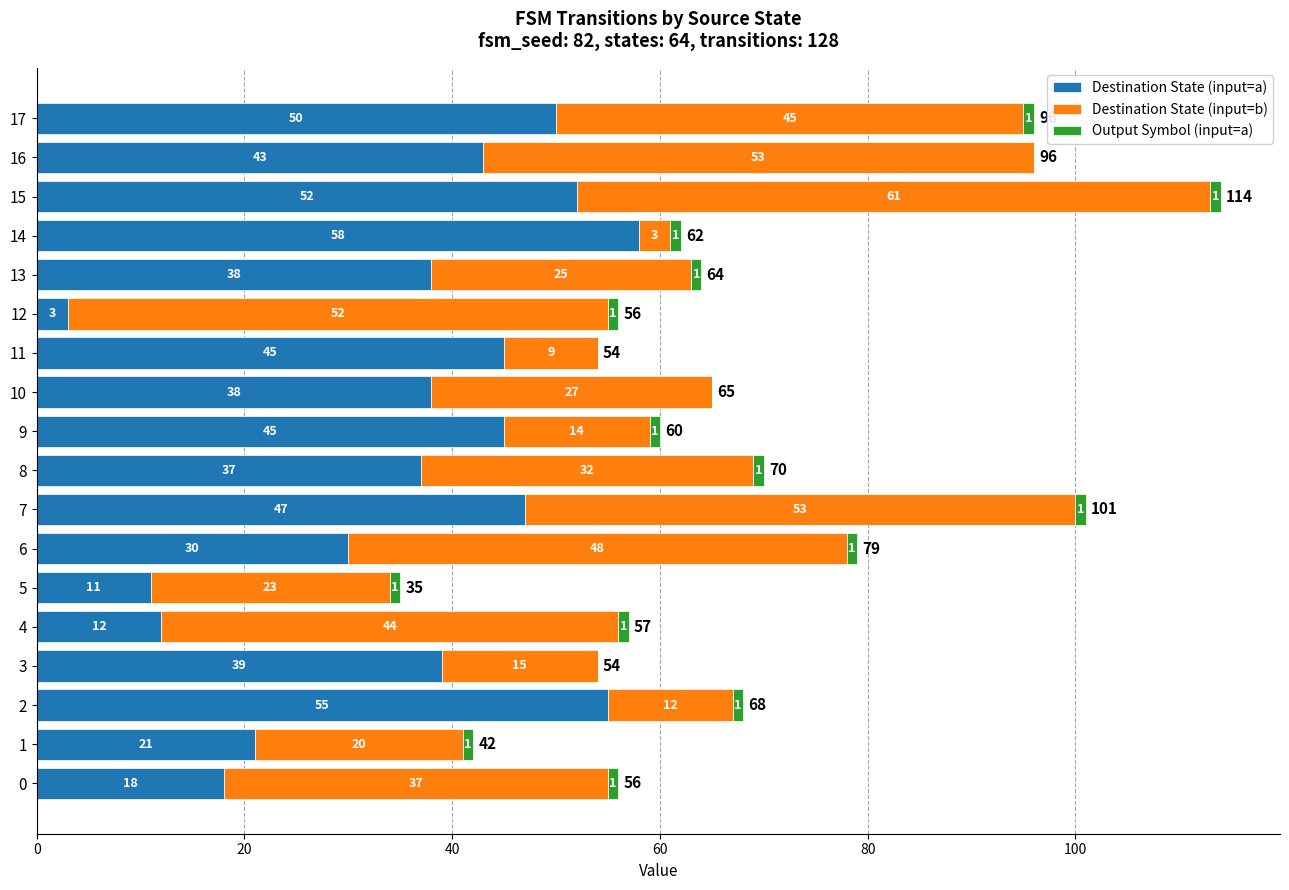

True or false: Destination State (input=a) has a value of 52 at 15.

True